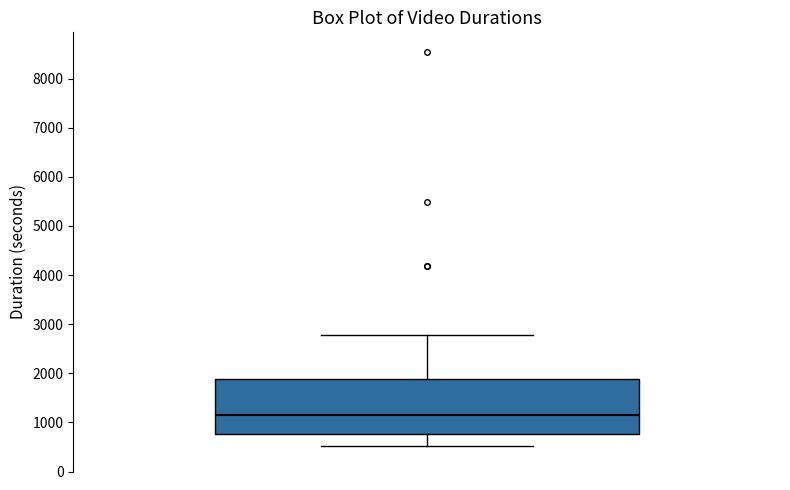

Where does the upper whisker of the box end on the y-axis? The values are not printed on the chart, so give them approximately, as read against the axis.

2800